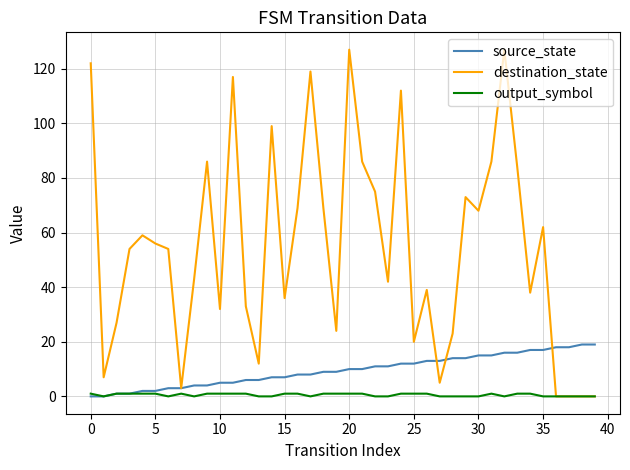

What is the greatest value displayed?

127